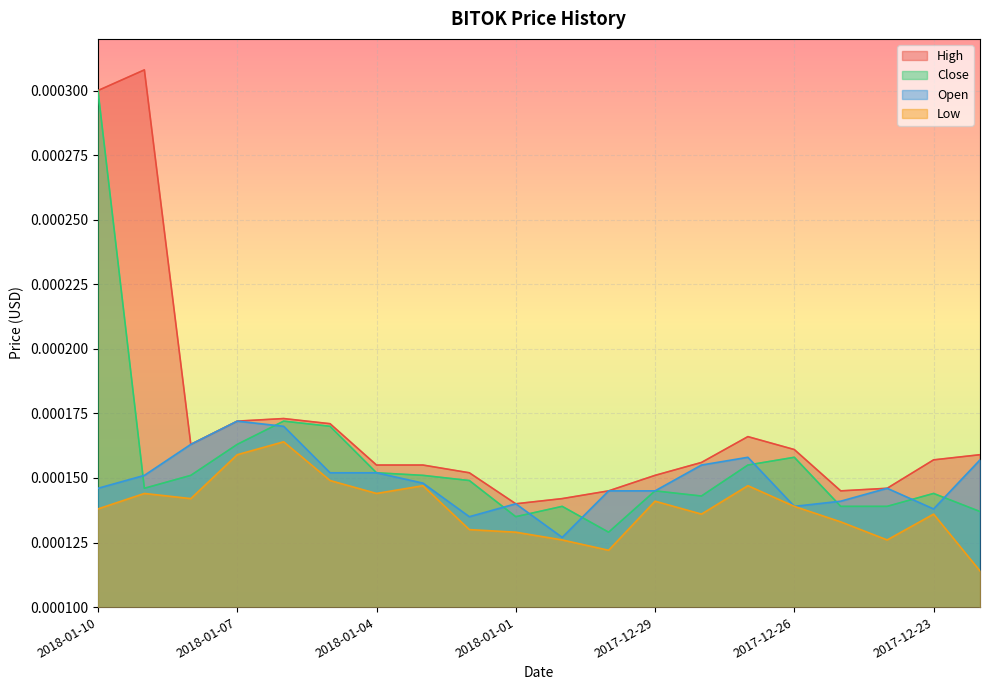

The Open series shows 0.0 at 2018-01-06. True or false?

True